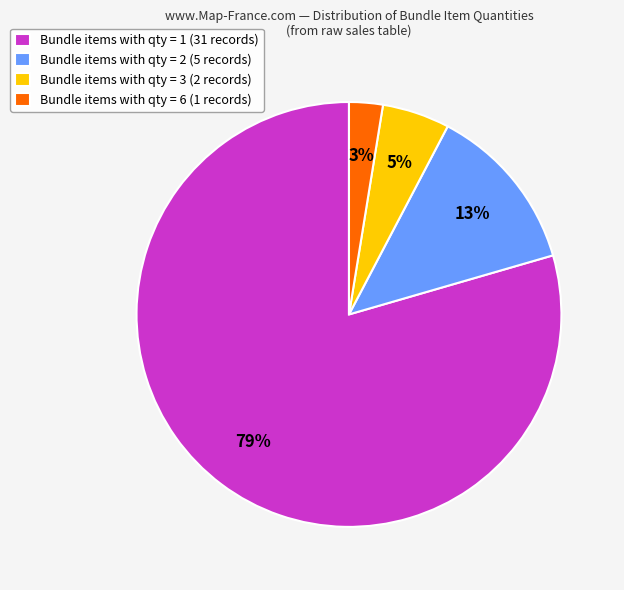

How many segments does this pie chart have?

4